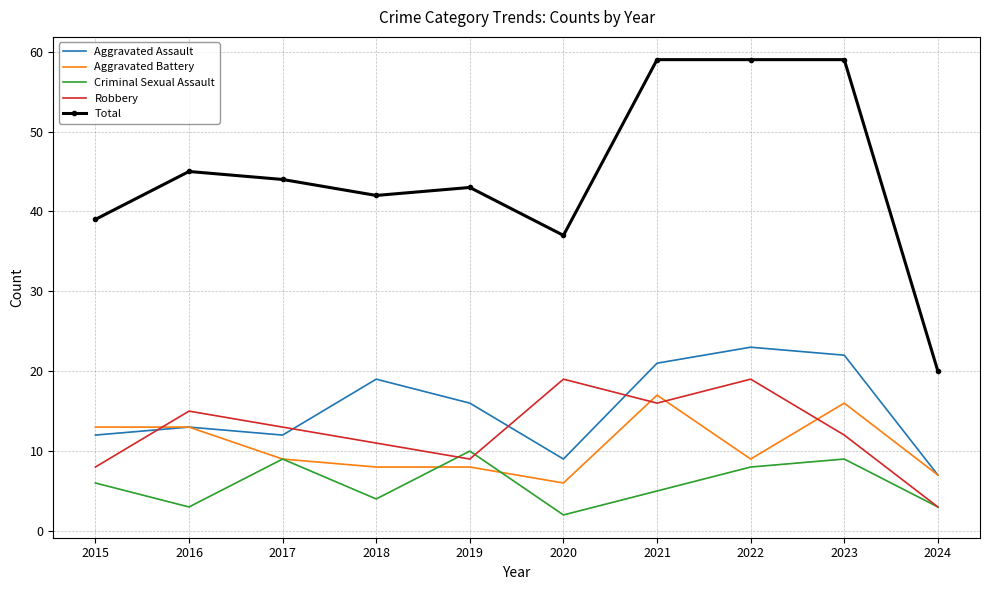

At how many categories does at least one series exceed 32?

9